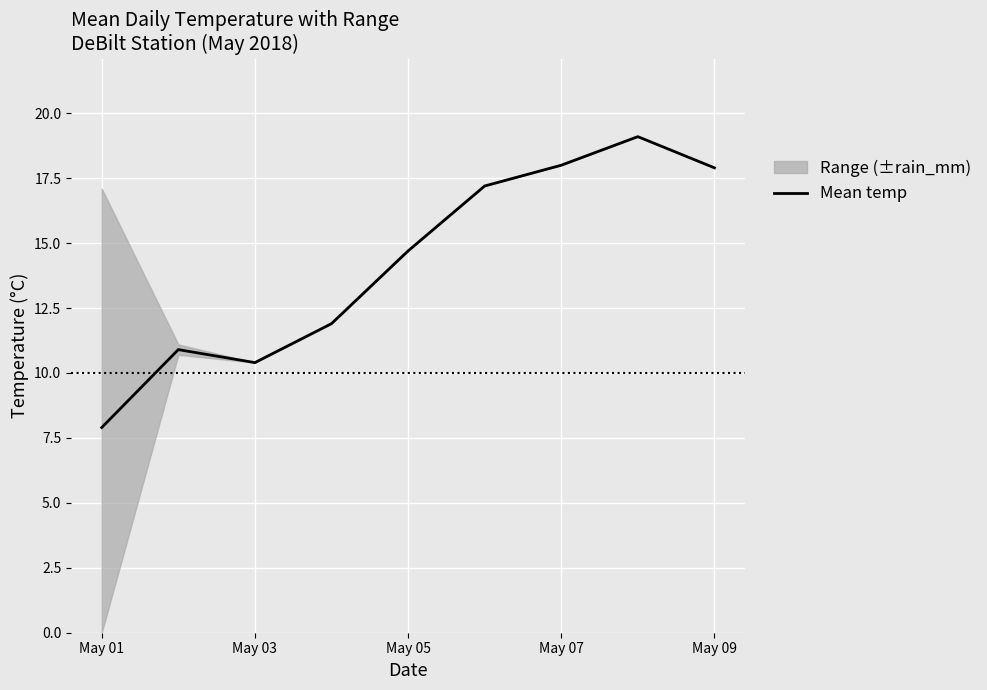

Is it true that Mean temp equals 14.7 at May 05?

True